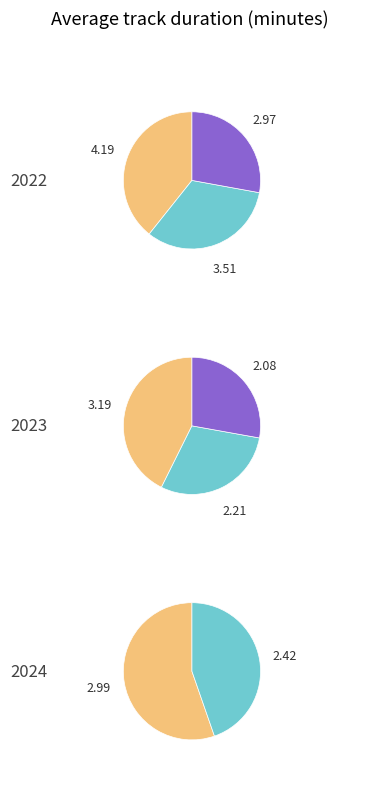

Does BIRDS OF A FEATHER account for over 50% of the chart?

No